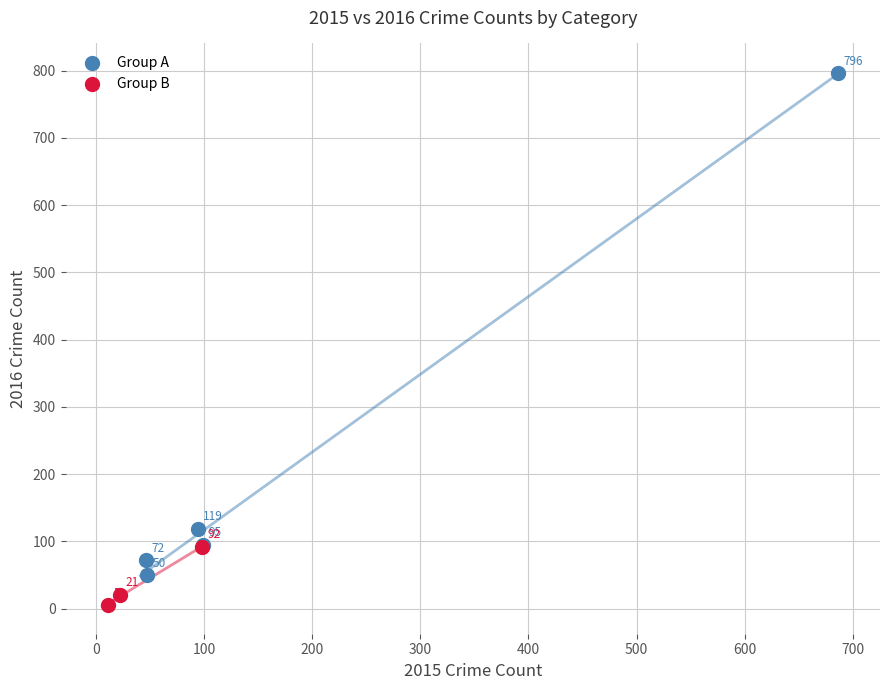

Which series has the largest Y range (max minus min)?

Group A